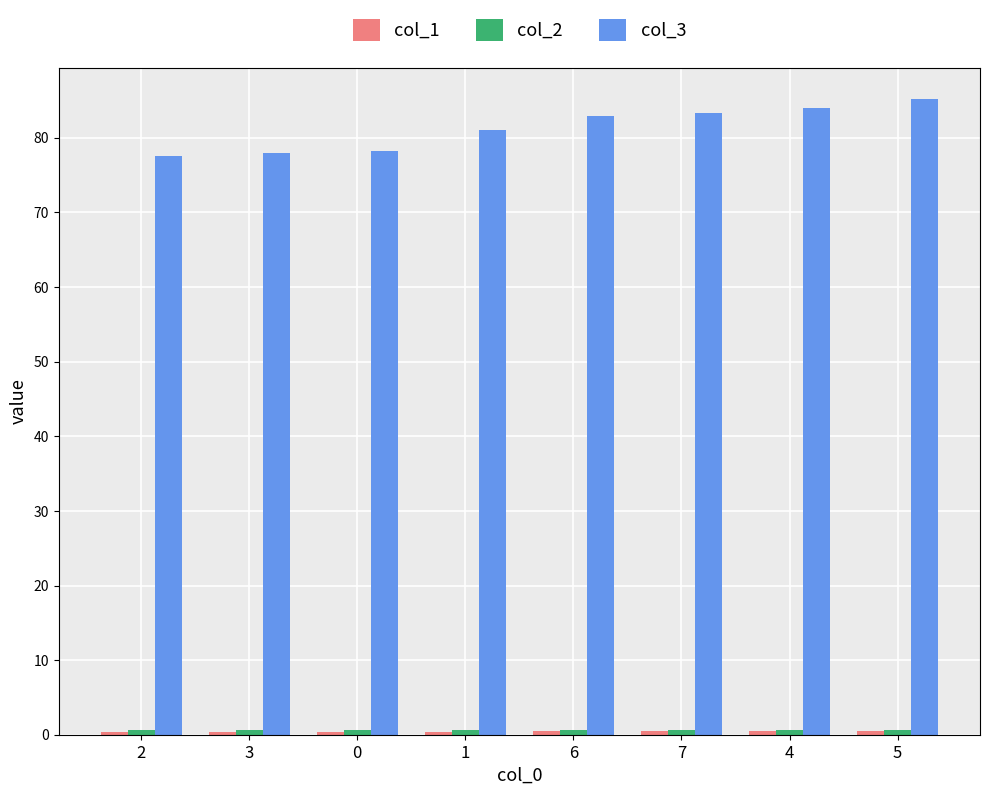

What is the label of the 4th bar from the left?

1